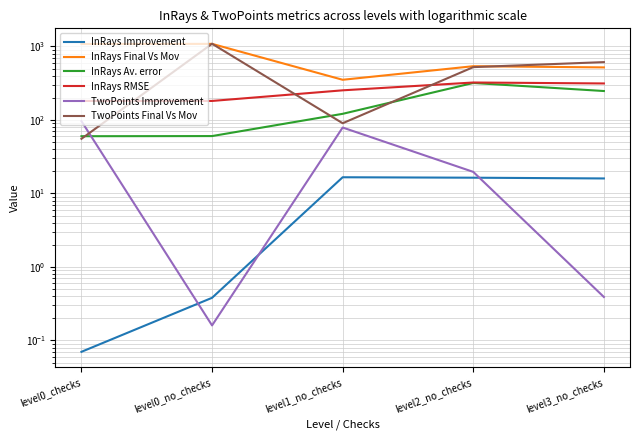

What value does the InRays Av. error series have at level2_no_checks?

318.4